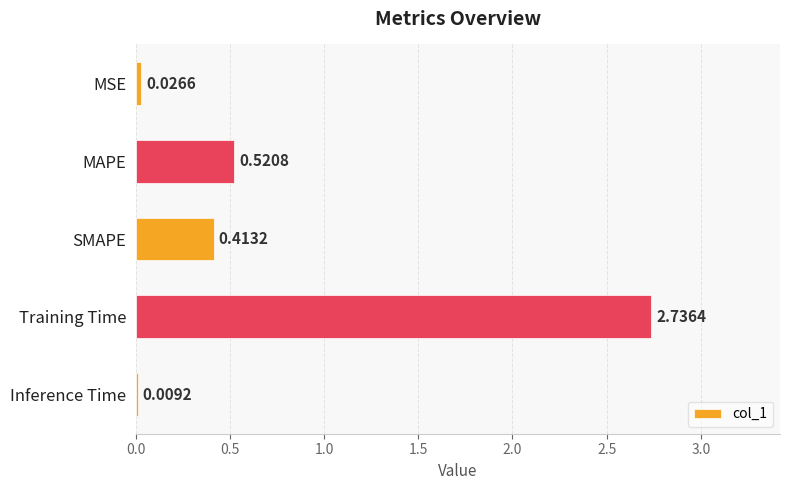

What is the change in value from MSE to MAPE?

+0.5